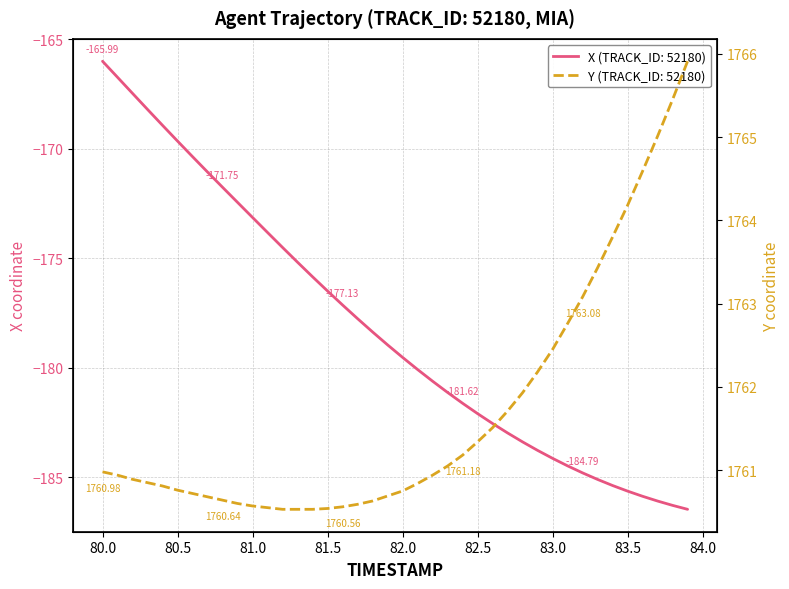

True or false: Y has more than 0 points higher than both neighbors.

False